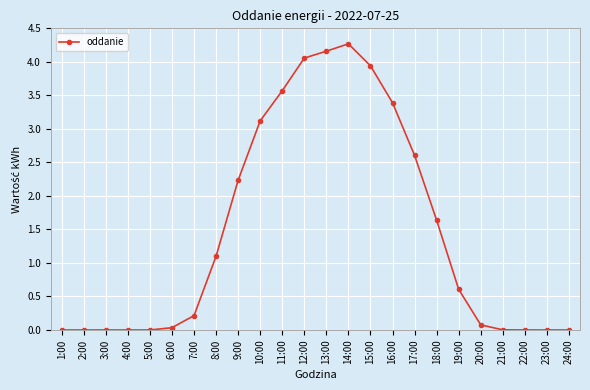

What is the maximum value shown in the chart?

4.3